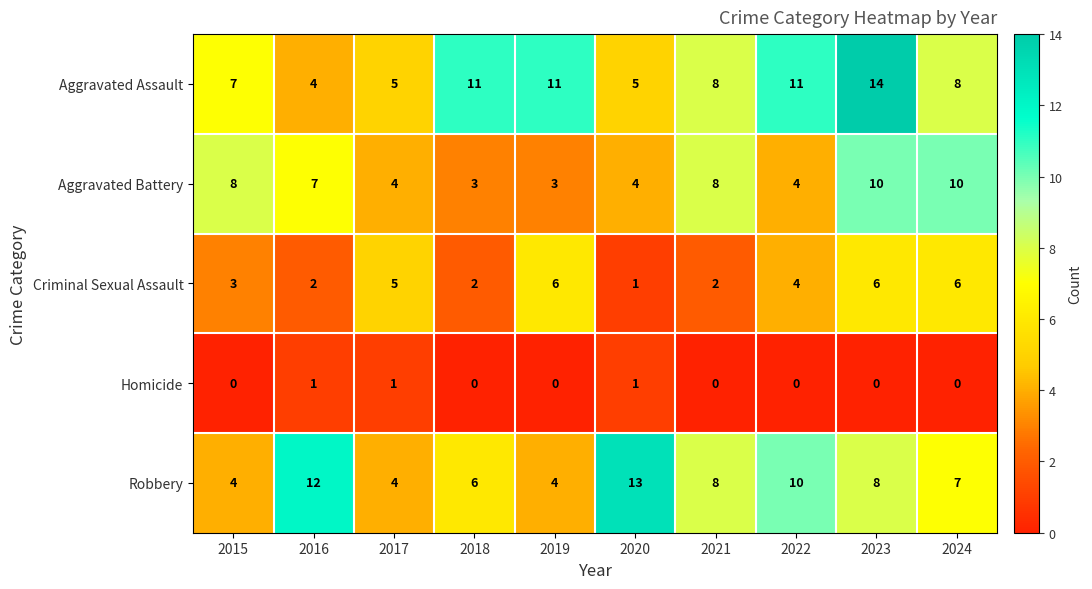

The value of Aggravated Assault at 2018 is 19. True or false?

False